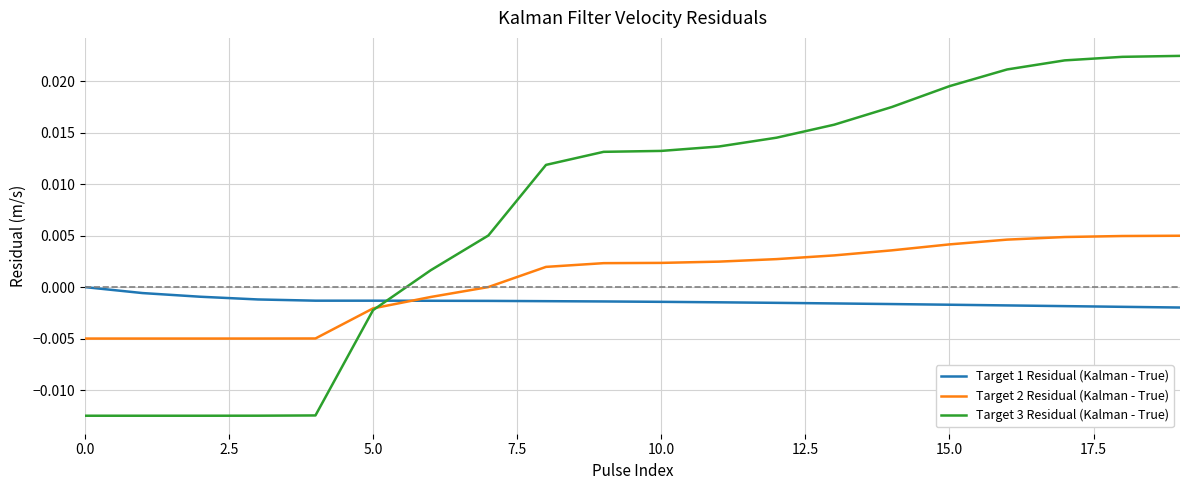

Which series has the largest total across all categories?

Target 3 Residual (Kalman - True)